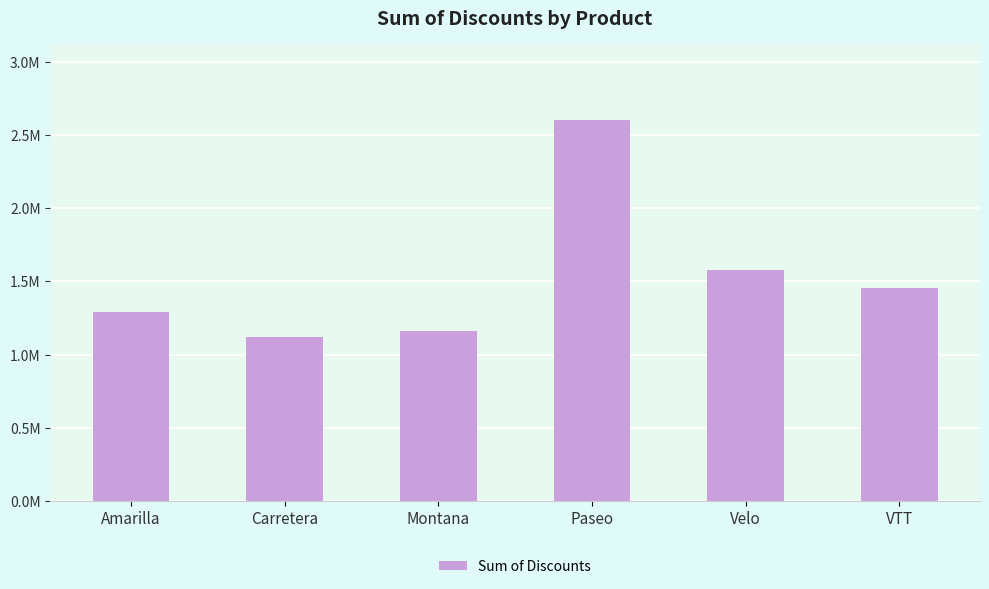

What is the change in value from Paseo to Velo?

-1023809.0